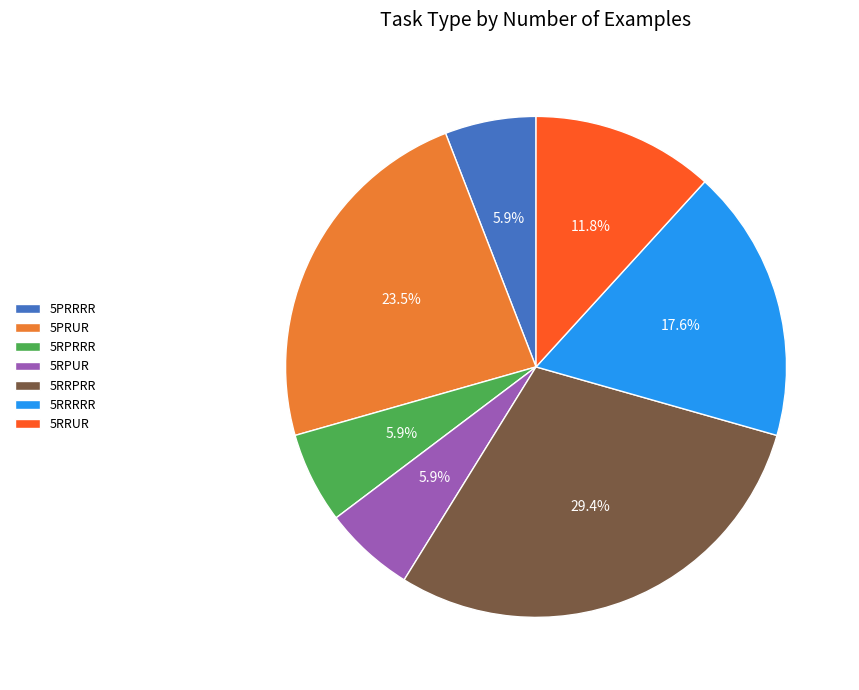

What is the largest slice in the pie chart?

5RRPRR